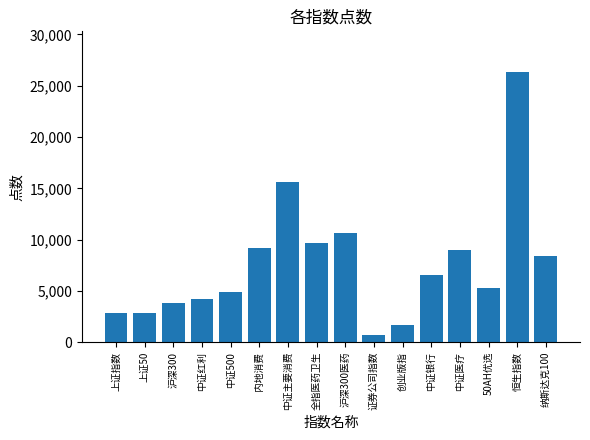

What value does the data have at 中证主要消费?

15624.8